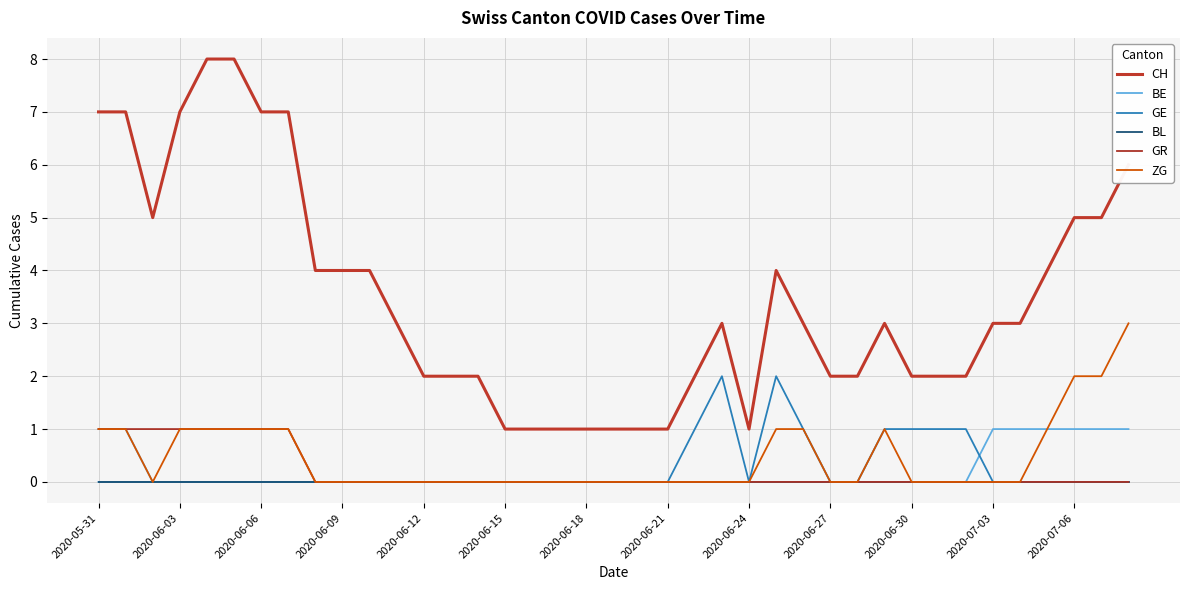

Is this an area chart (filled region under the line)?

No